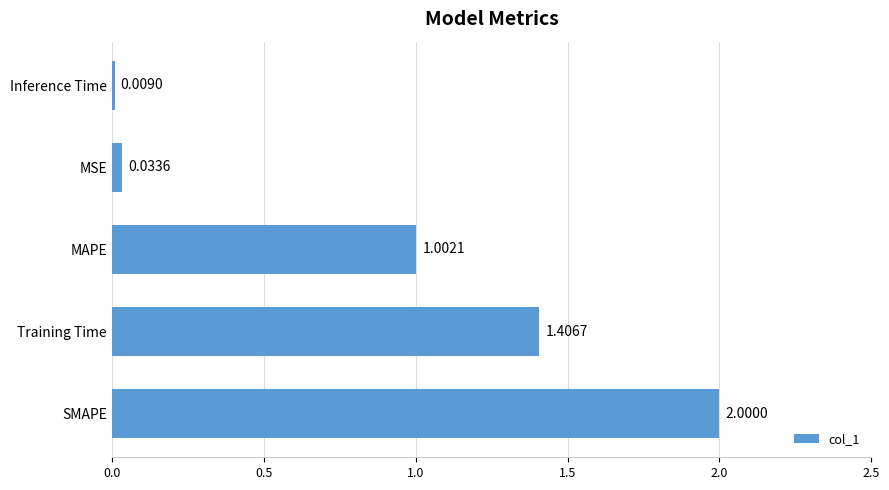

Rank the categories by value from highest to lowest.

SMAPE, Training Time, MAPE, MSE, Inference Time